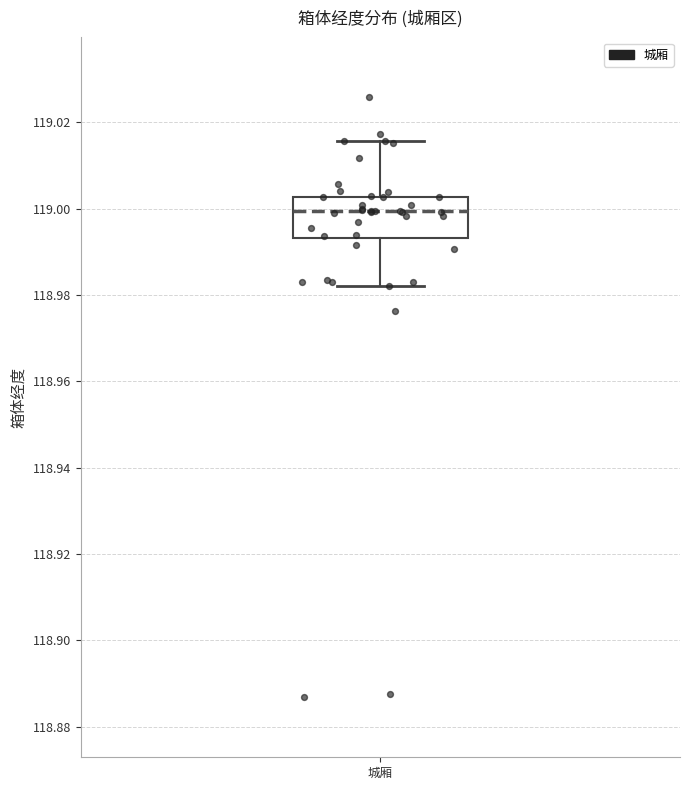

Transcribe this box plot: give where the median line is, the range the box spans, and where the two whiskers end, as read against the y-axis. The values are not printed on the chart, so give them approximately, as read against the axis.

median 119.000, box 118.994 to 119.002, whiskers 118.982 to 119.016